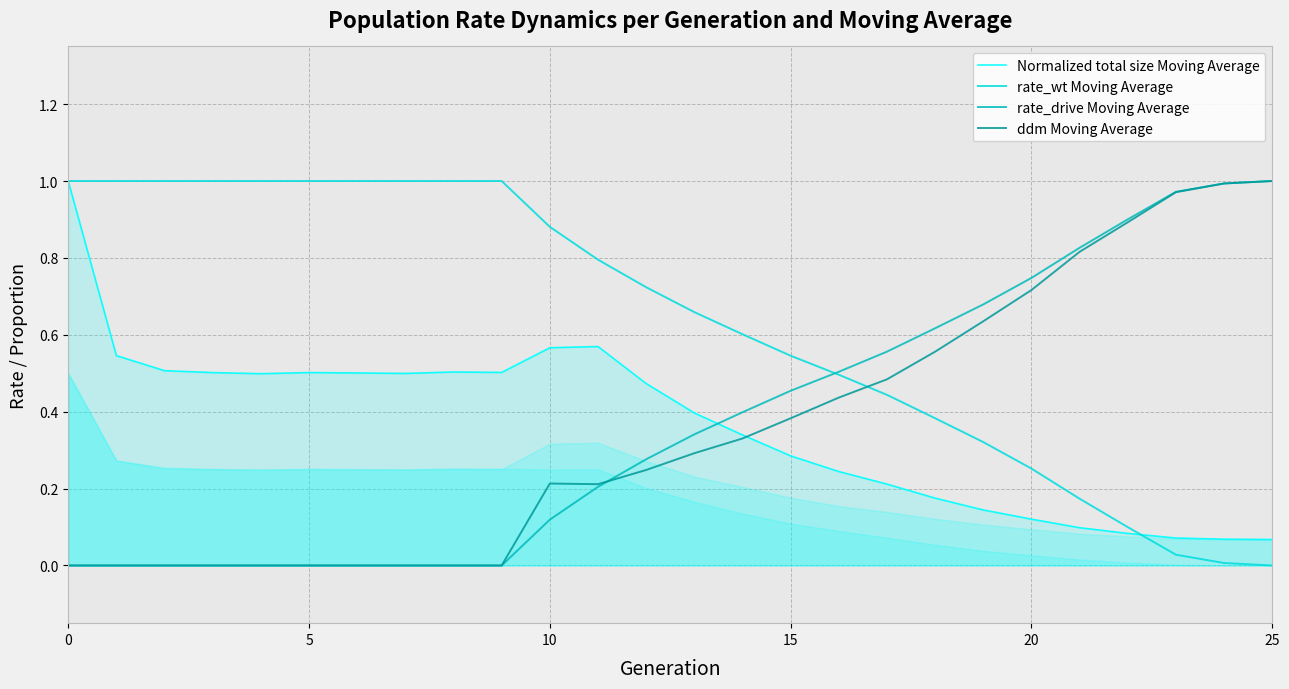

After their last crossing, which series has the higher values: rate_drive Moving Average or rate_wt Moving Average?

rate_drive Moving Average